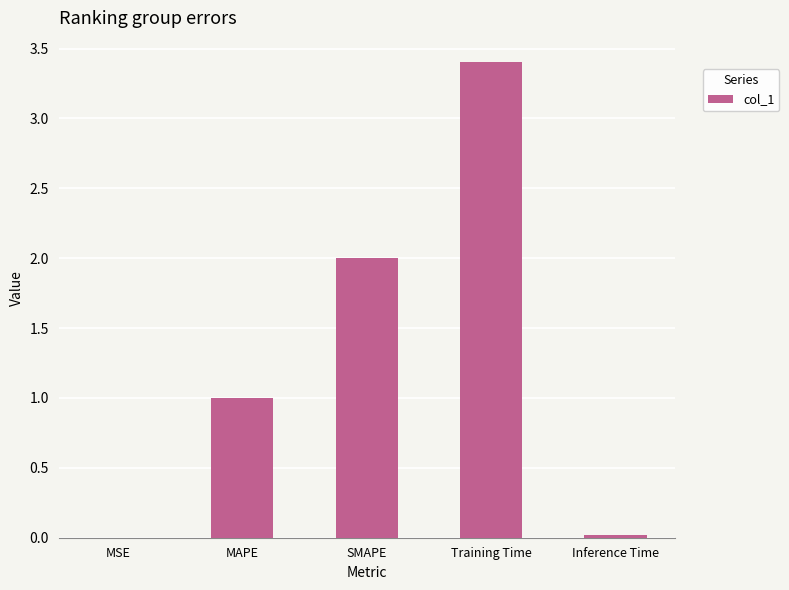

True or false: the data shows 0.0 at Inference Time.

True